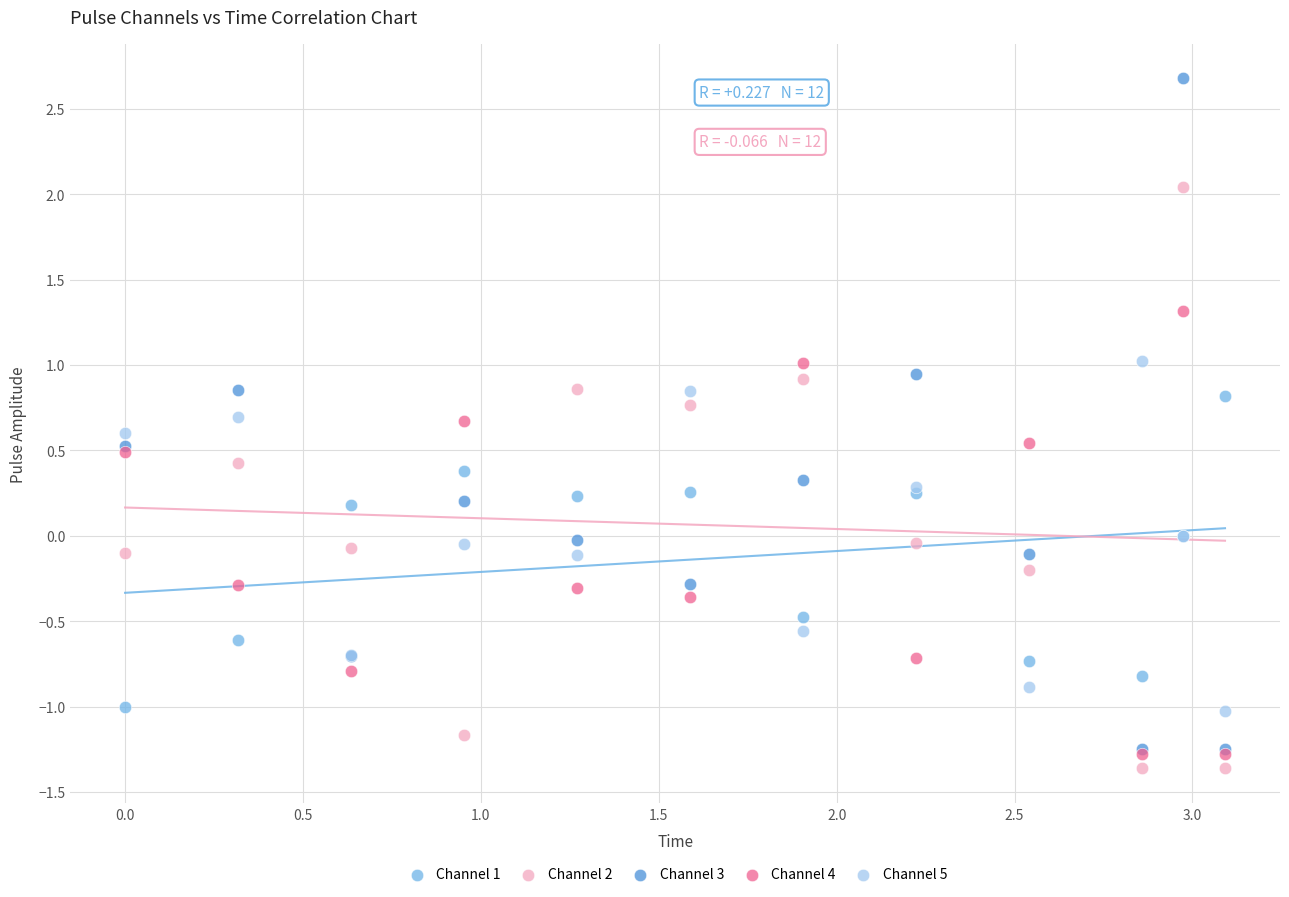

What are all the series names shown in the legend?

Channel 1, Channel 2, Channel 3, Channel 4, Channel 5